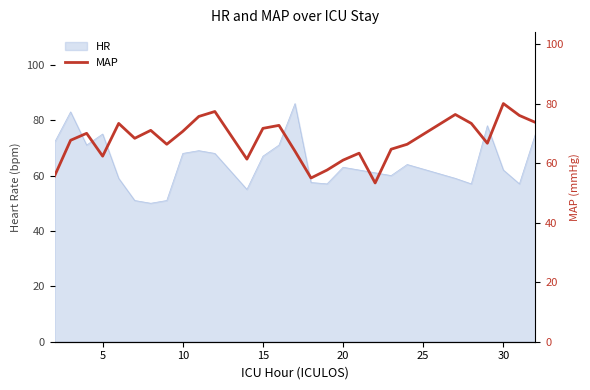

What is the highest value of the HR series?

86.0